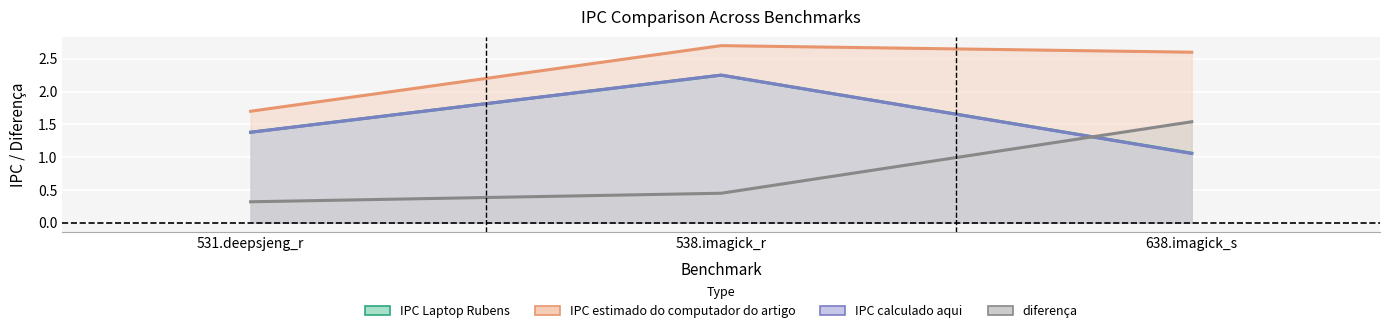

What is the difference between the maximum and minimum values in the IPC estimado do computador do artigo series?

1.0